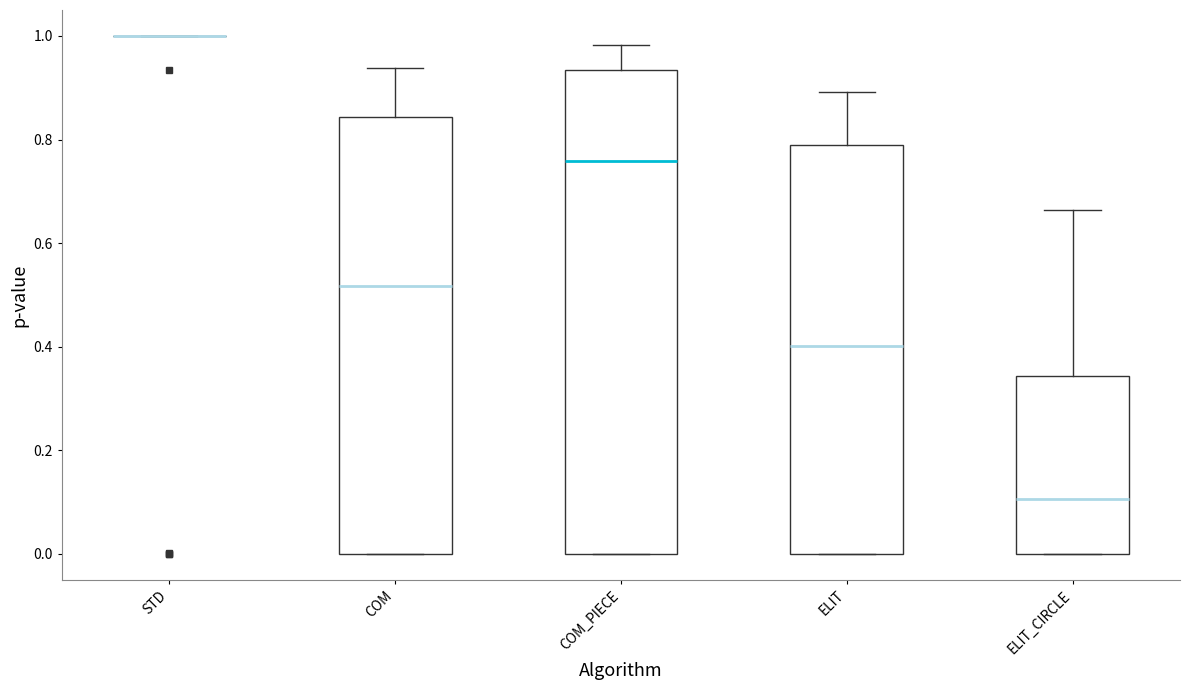

Reading left to right, read every box against the y-axis: the position of its median line, the range the box covers, and the ends of its whiskers. The values are not printed on the chart, so give them approximately, as read against the axis.

STD: box collapsed to a line at 1.00, whiskers 1.00 to 1.00
COM: median 0.52, box 0.00 to 0.84, whiskers 0.00 to 0.94
COM_PIECE: median 0.76, box 0.00 to 0.94, whiskers 0.00 to 0.98
ELIT: median 0.40, box 0.00 to 0.80, whiskers 0.00 to 0.90
ELIT_CIRCLE: median 0.10, box 0.00 to 0.34, whiskers 0.00 to 0.66